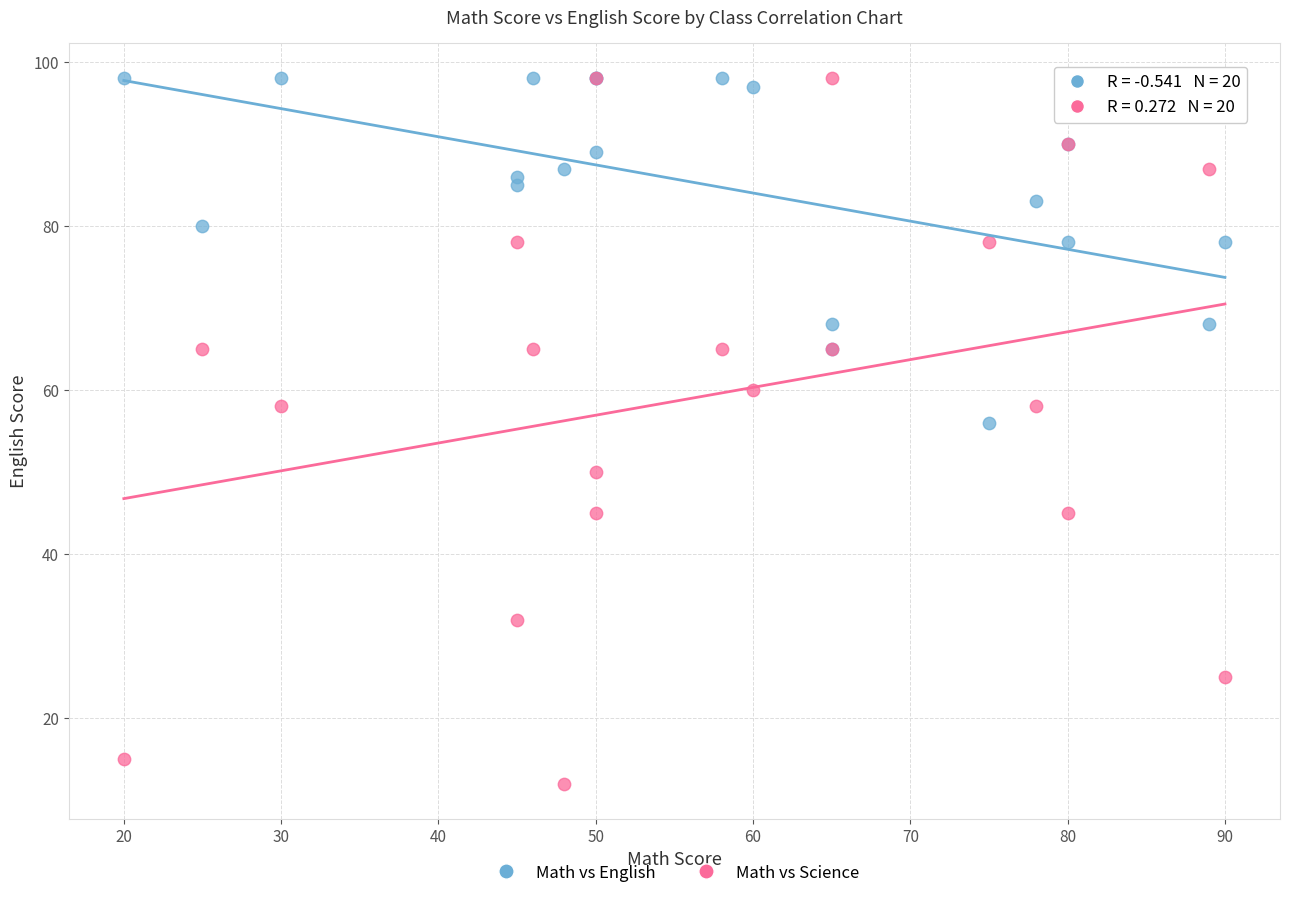

Which series contains the lowest Y value?

Math vs Science